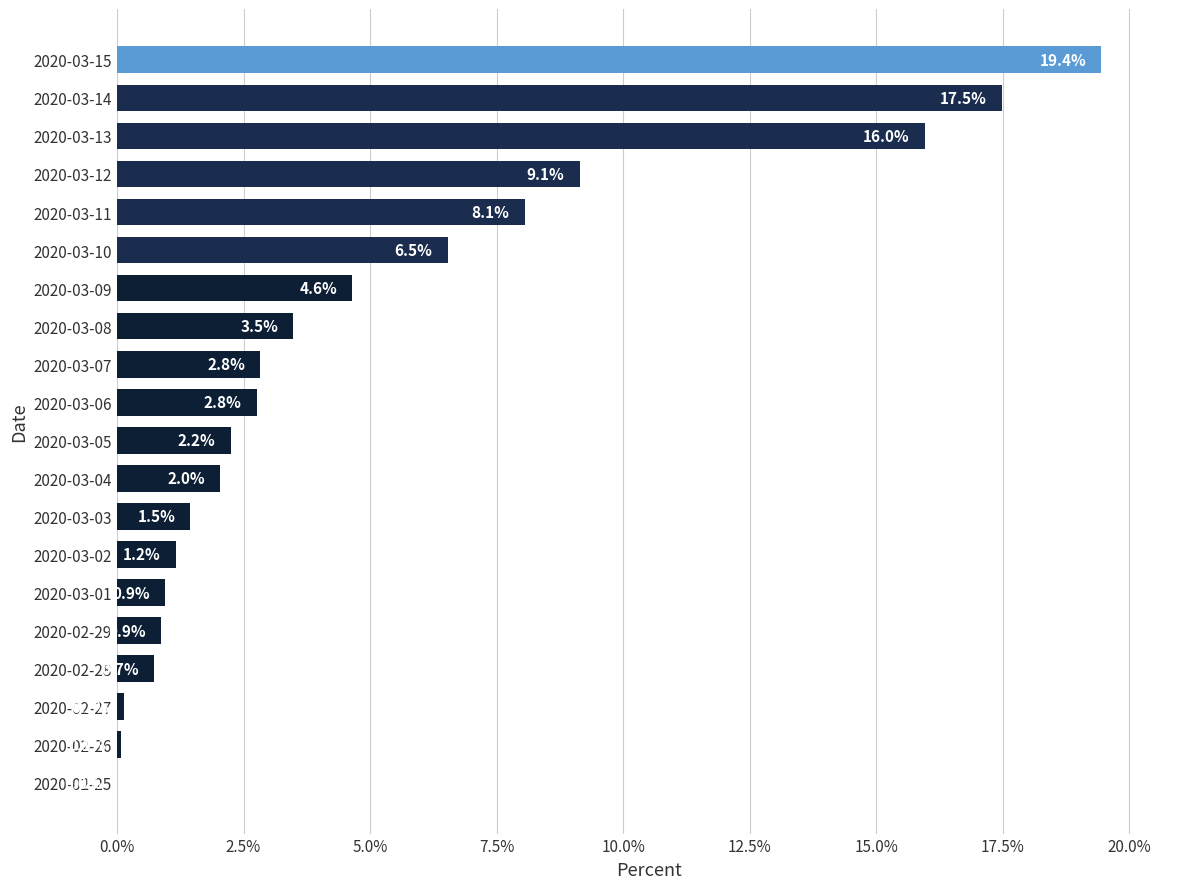

What is the maximum value shown in the chart?

19.4